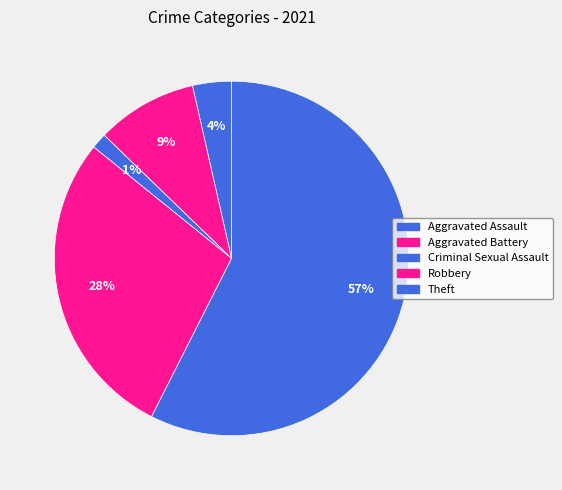

Between Criminal Sexual Assault and Robbery, which is larger?

Robbery